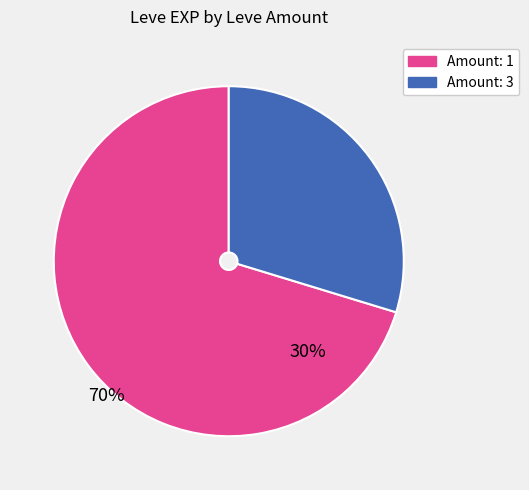

Is there any slice that represents more than half of the pie?

Yes